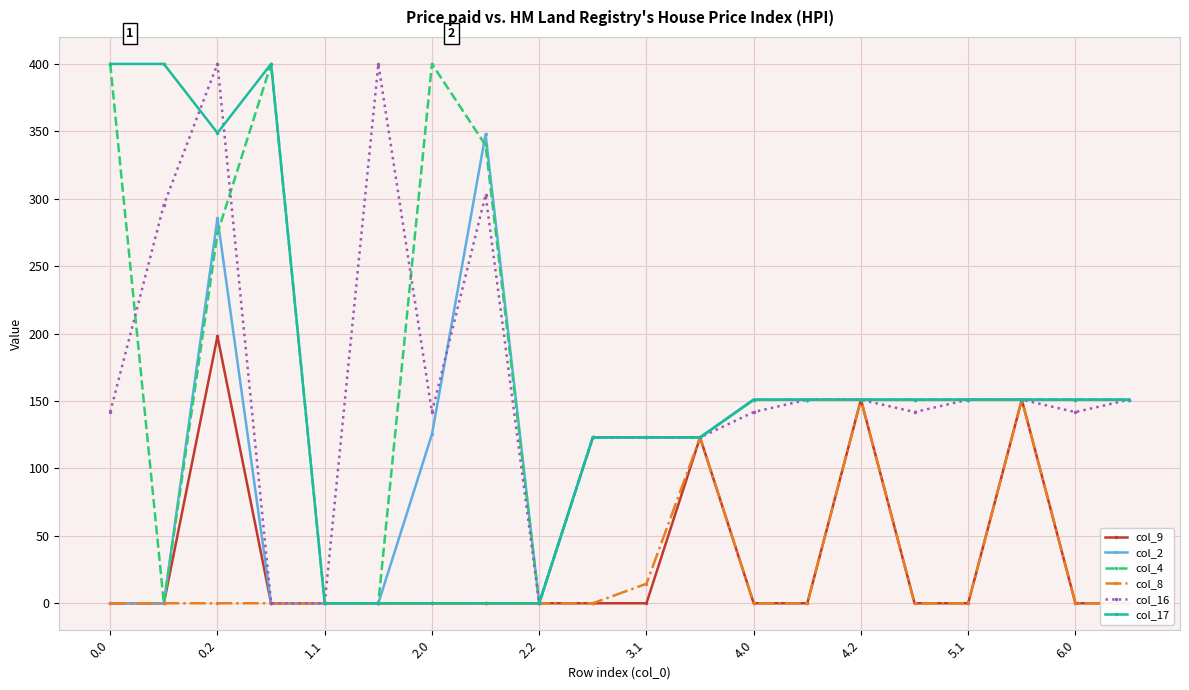

What is the label of the 12th point from the left?

11